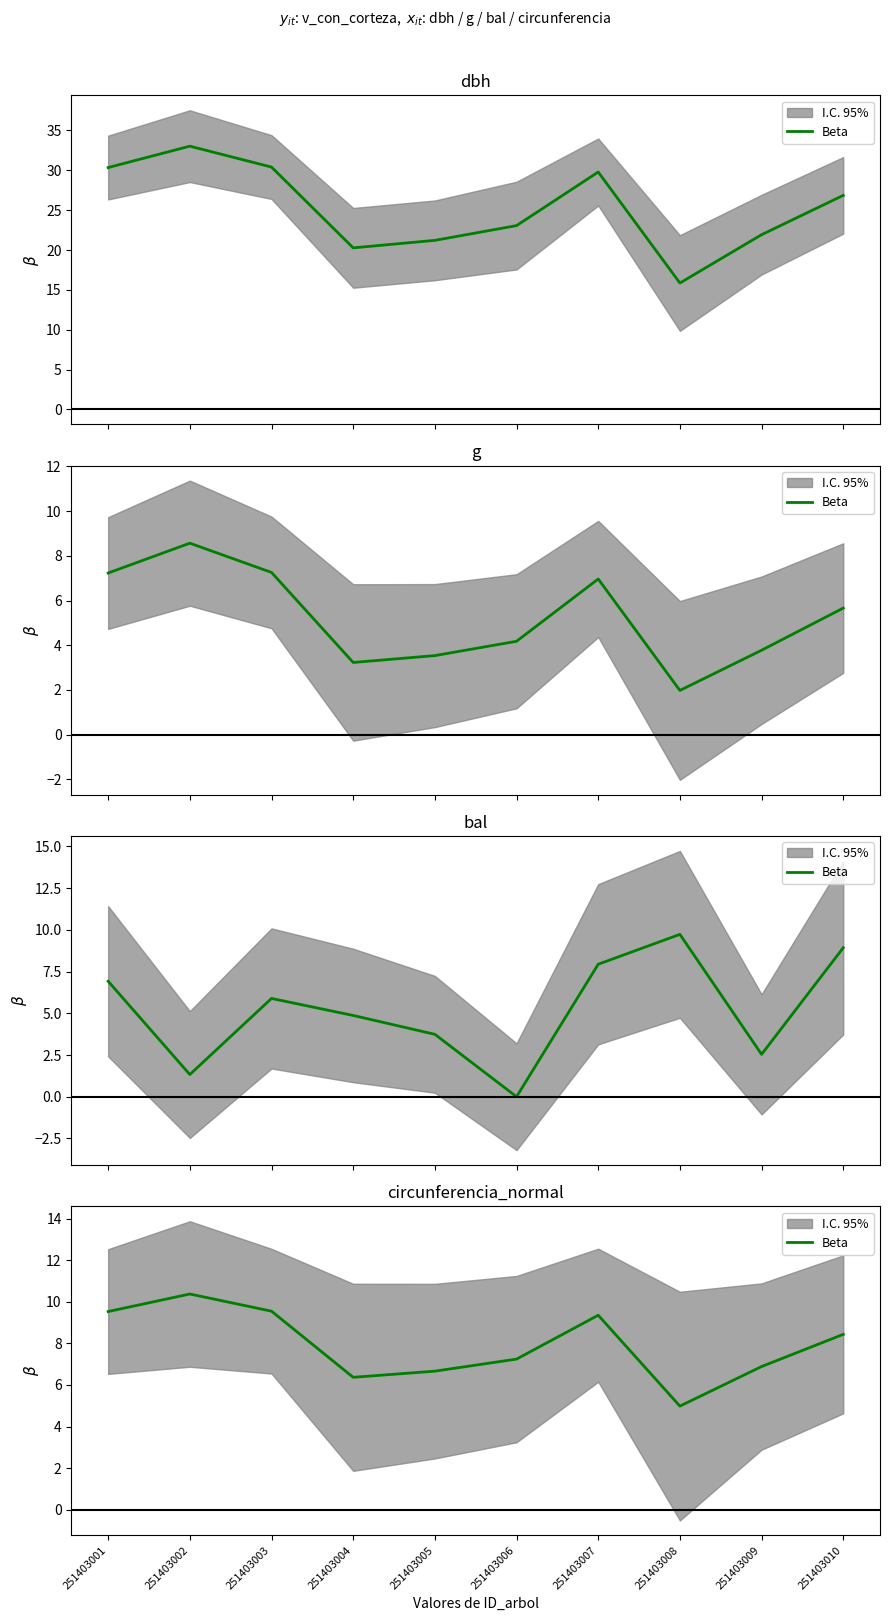

Count the number of categories in the chart.

10